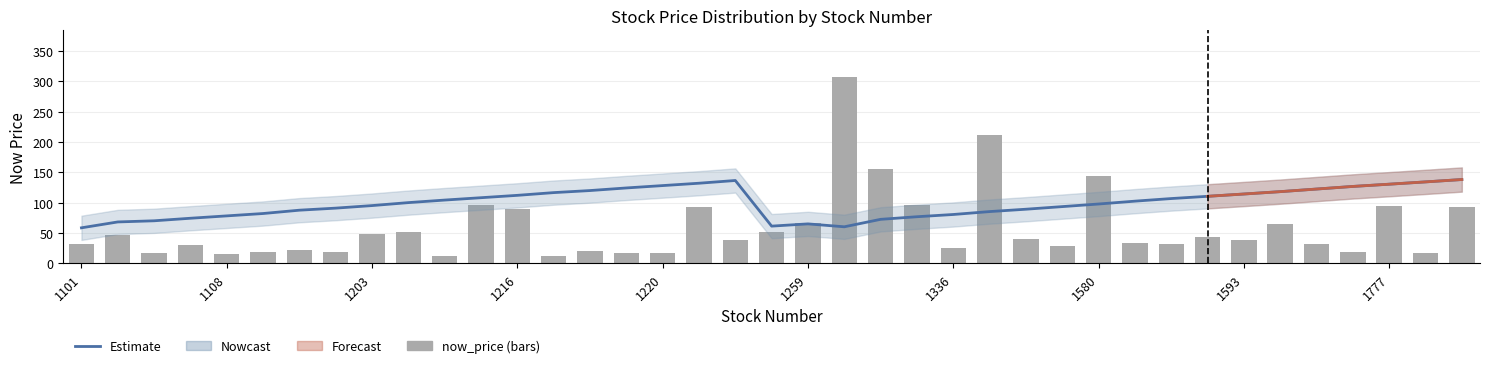

Reading right to left, extract all data points from this chart.

Estimate: 138.2	134.3	130.5	126.8	122.5	118.2	114.3	110.5	106.8	102.5	97.8	93.5	89.2	85.3	80.5	76.8	72.5	60.2	65.0	61.3	136.6	132.1	128.2	124.3	120.0	116.6	112.1	108.2	104.3	100.1	95.2	91.0	87.6	82.1	78.2	74.3	70.1	68.2	58.5
now_price: 93.5	16.5	94.2	17.9	31.8	64.7	38.5	43.4	32.5	33.0	144.0	28.3	40.2	211.5	24.6	96.0	155.0	307.5	67.1	51.7	37.8	93.5	16.2	17.2	20.1	11.9	89.8	96.6	12.0	51.1	48.2	18.1	21.9	18.5	15.1	30.6	17.7	46.8	32.1